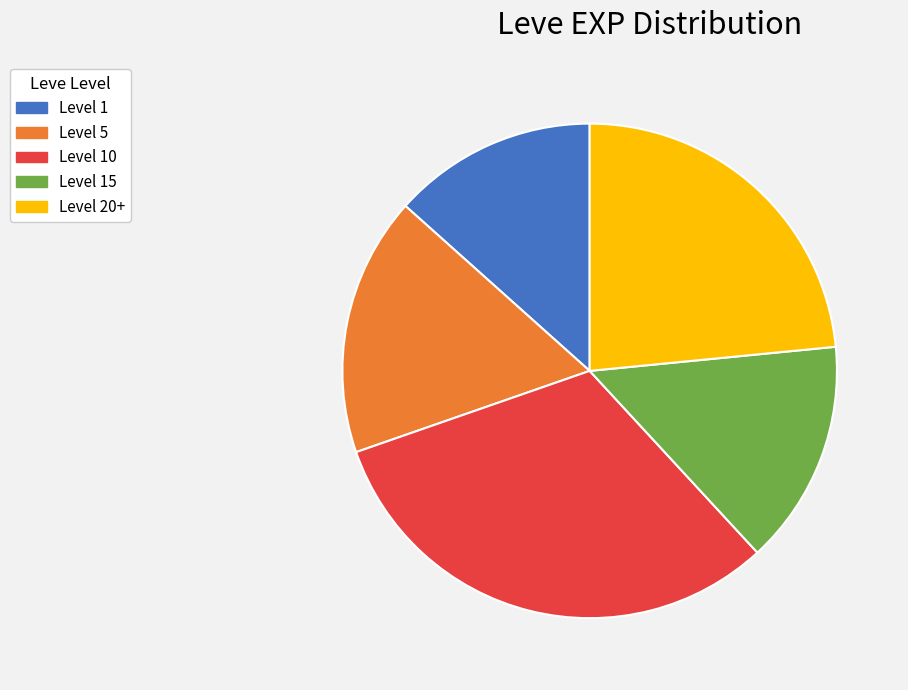

Which slice is the smallest?

Level 1